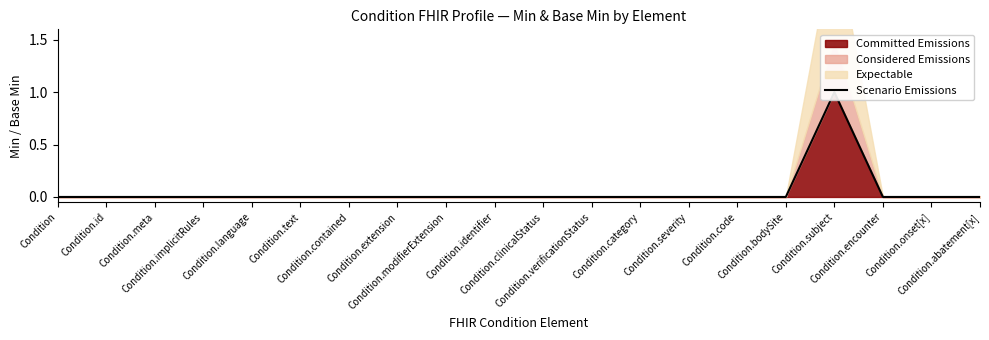

True or false: the data shows -1 at Condition.verificationStatus.

False